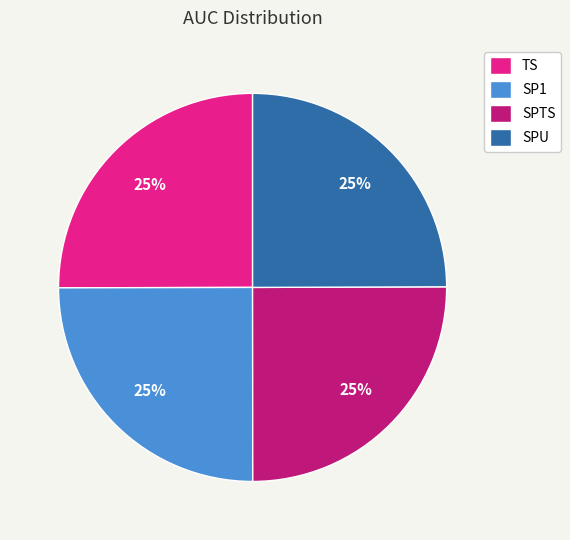

The TS slice represents 25% of the pie. True or false?

True